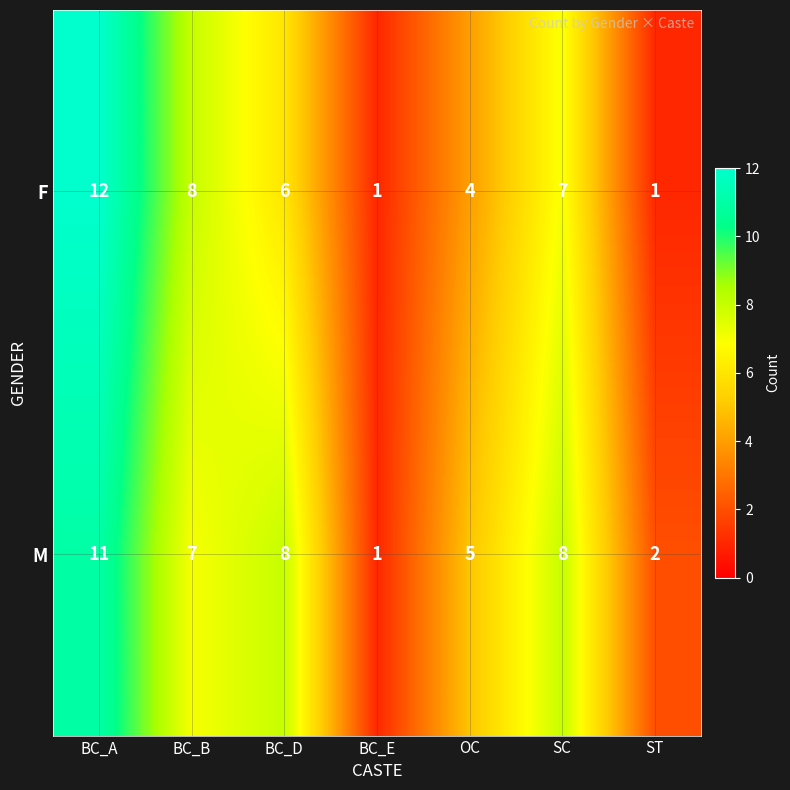

Between BC_E and SC, which series saw the biggest shift?

M